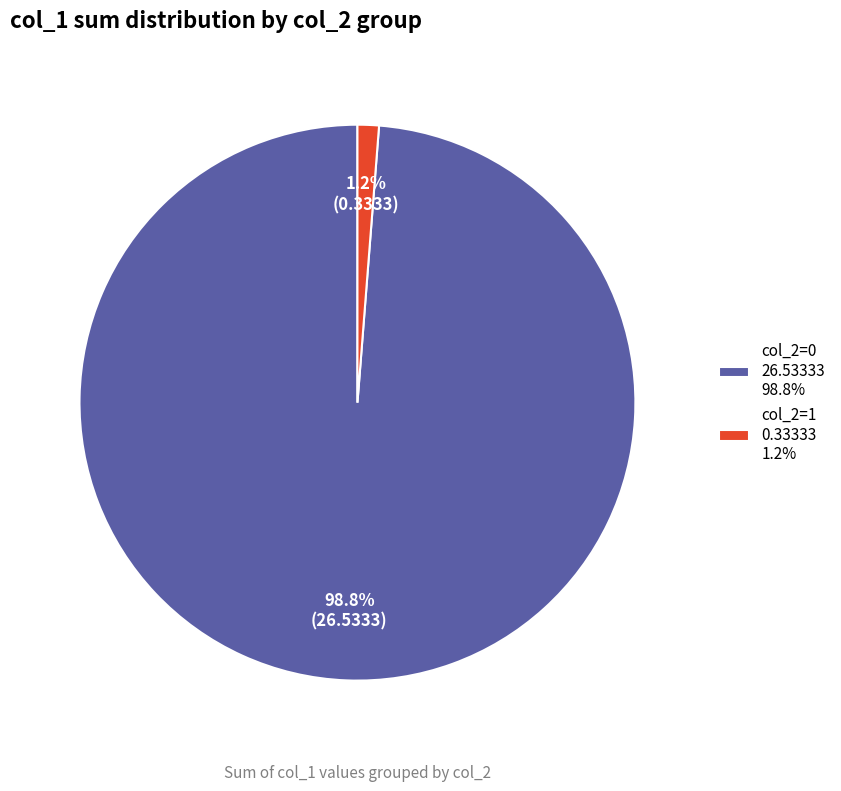

Rank the categories by value from lowest to highest.

col_2=1 0.33333 1.2%, col_2=0 26.53333 98.8%